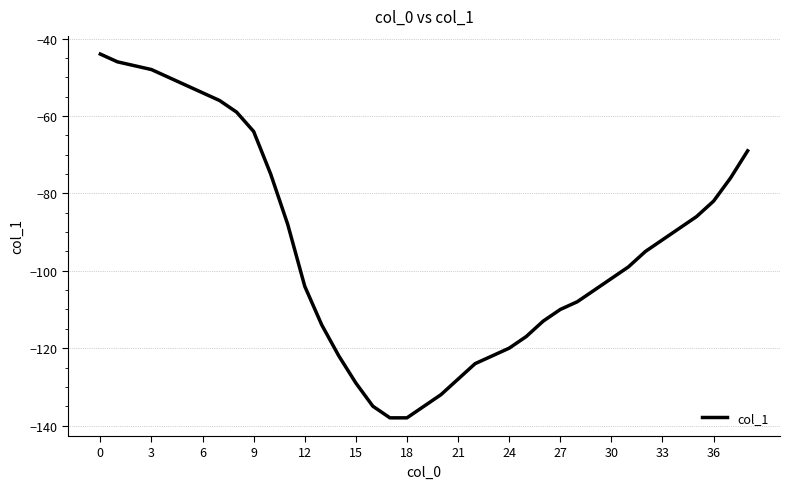

What is the greatest value displayed?

-44